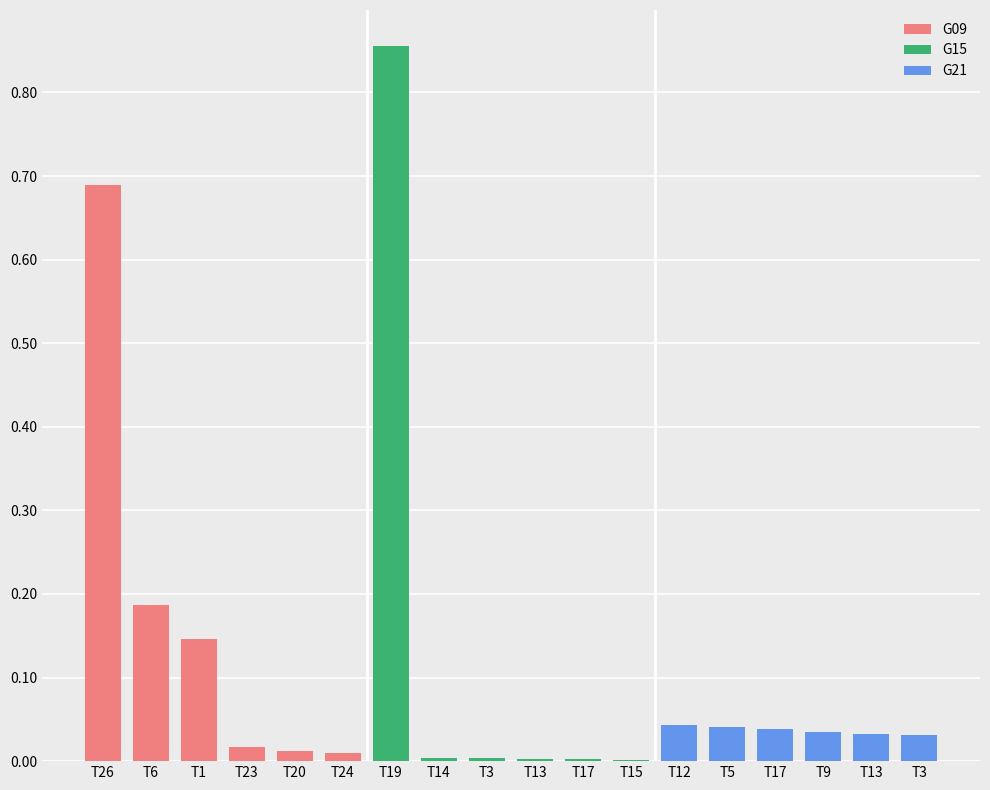

The G09 series shows 0.0 at T20. True or false?

False